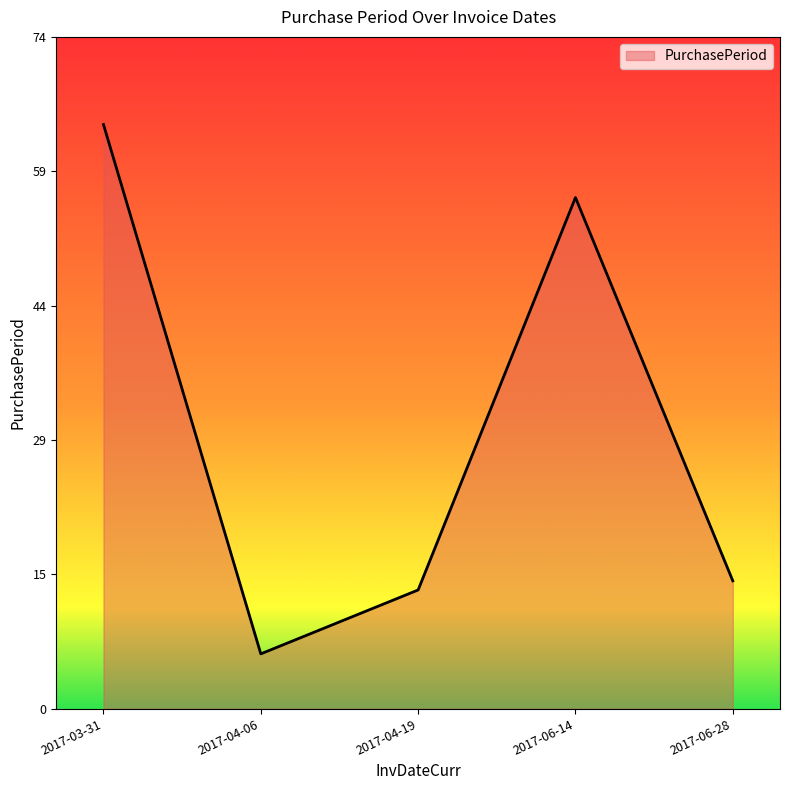

What is the sum of all values?

153